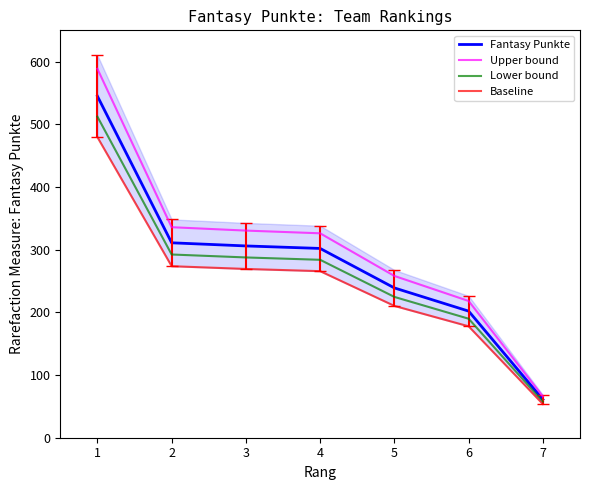

Which series has the largest range (max minus min)?

Upper bound